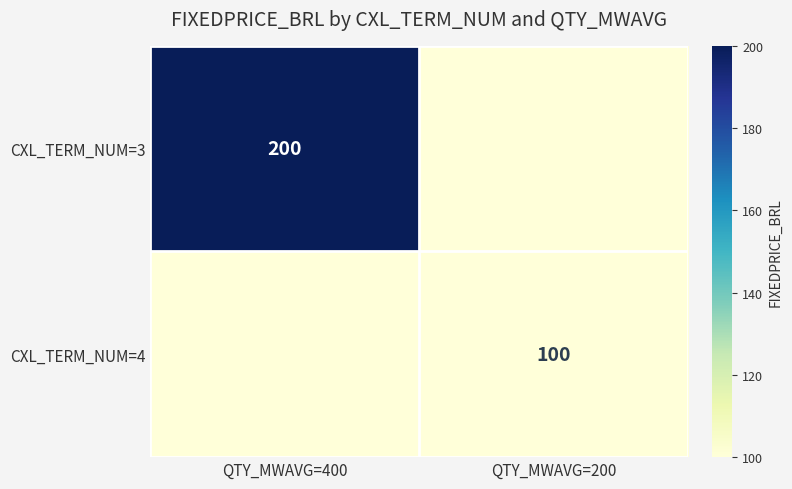

Is it true that CXL_TERM_NUM=3 equals 200 at QTY_MWAVG=400?

True